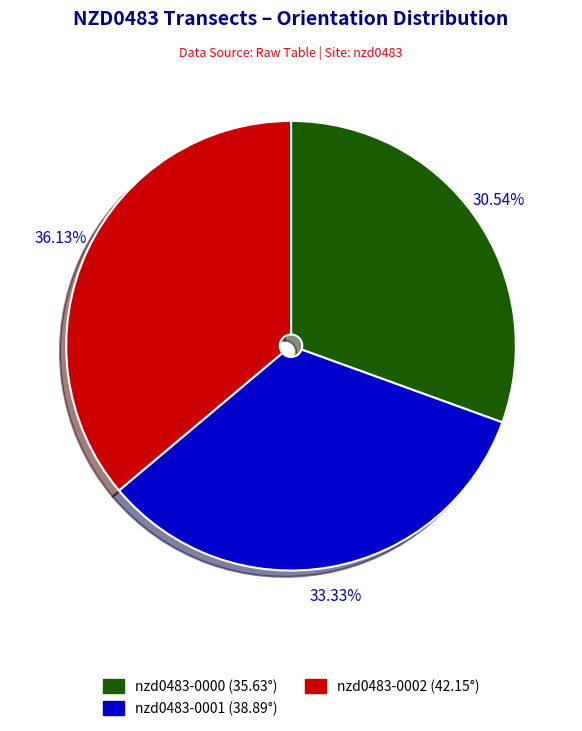

Count the number of slices in the pie.

3